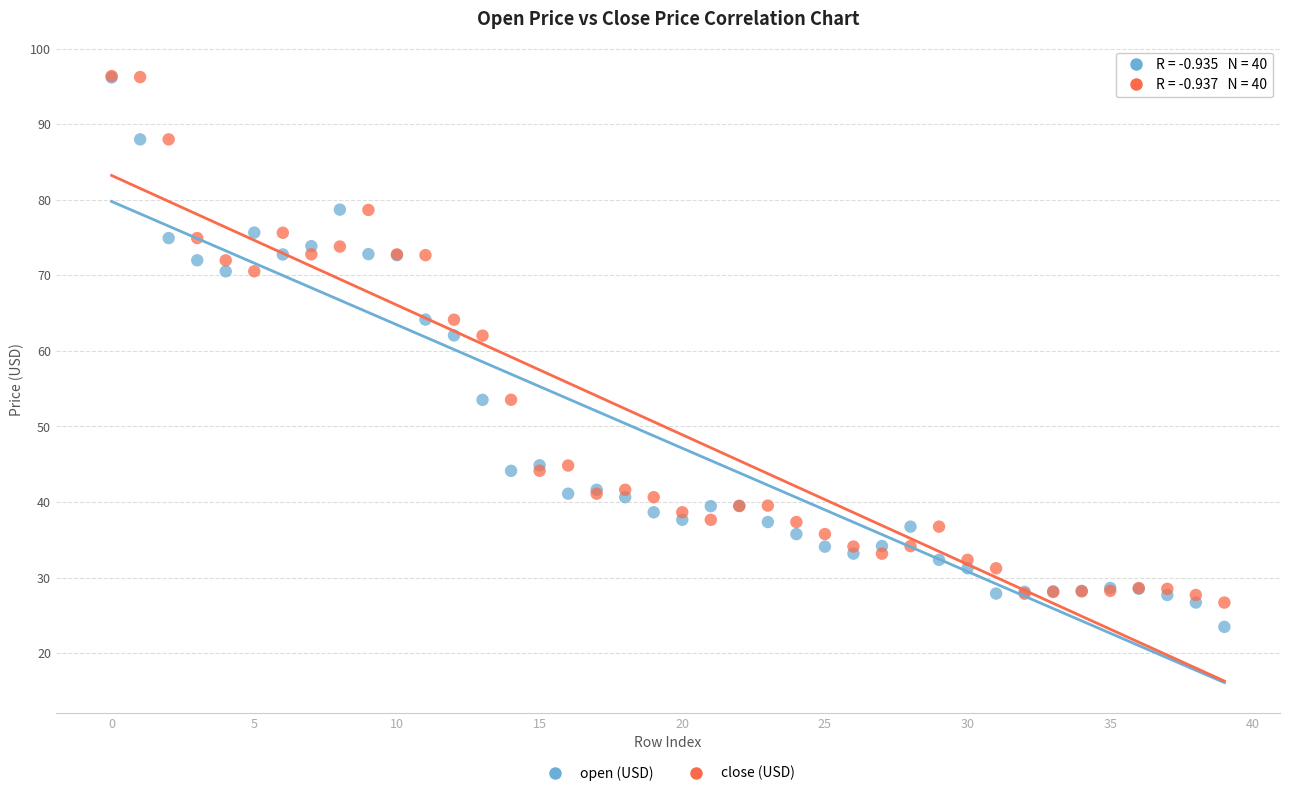

What are all the series names shown in the legend?

open (USD), close (USD)